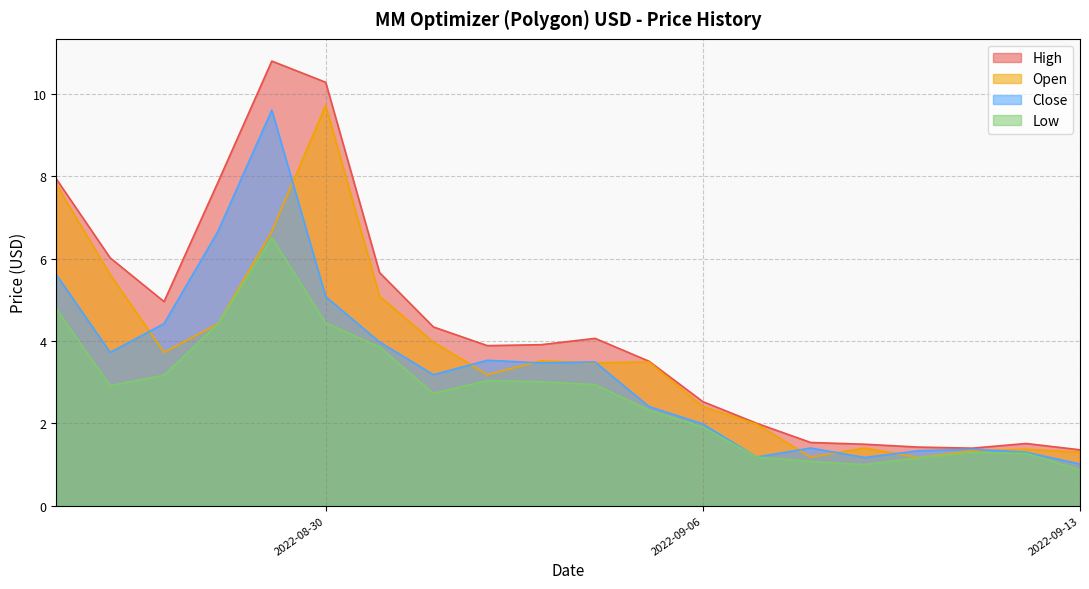

At which label is Open closest to 5?

2022-08-31